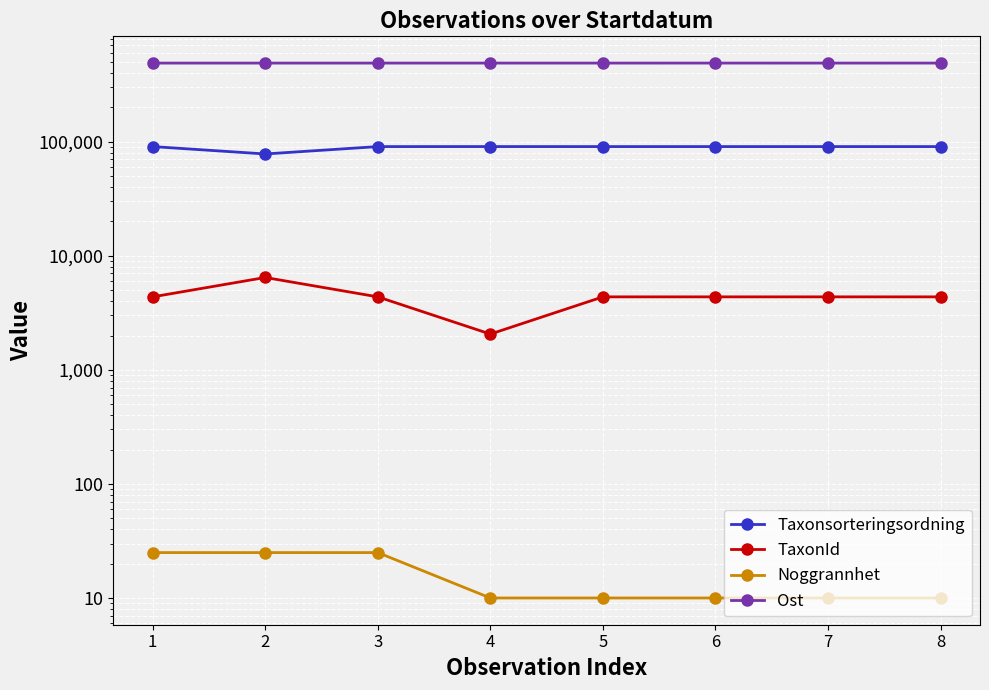

Where does the Ost series first go above 489044?

4